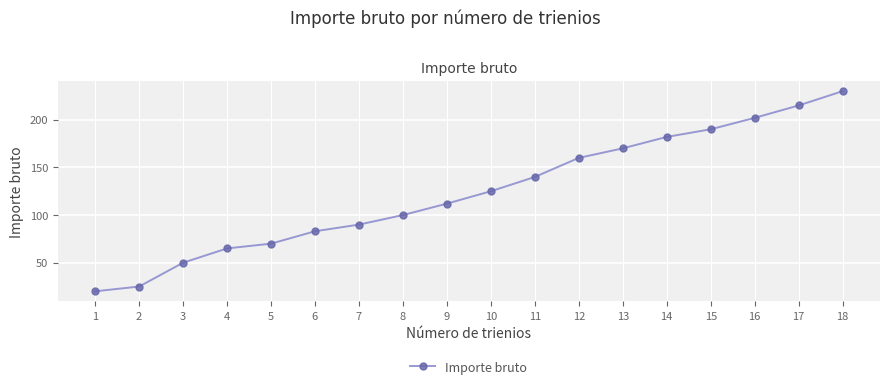

How many data points does each series have?

18